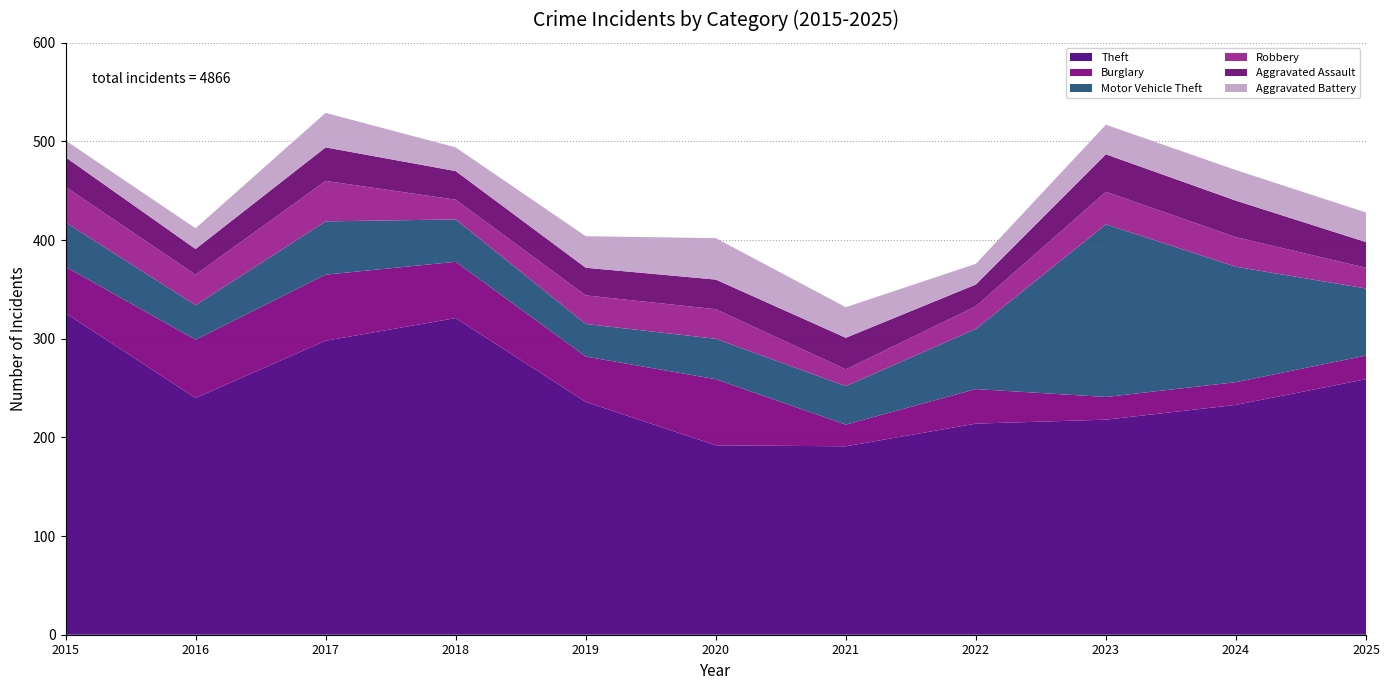

Reading left to right, transcribe all the data shown in this chart.

Theft: 326	240	298	321	236	192	191	214	218	233	259
Burglary: 47	59	67	57	46	67	22	35	23	23	24
Motor Vehicle Theft: 45	35	54	43	33	41	39	61	175	117	68
Robbery: 36	31	41	20	29	30	17	23	33	30	21
Aggravated Assault: 30	26	34	29	28	30	32	22	38	37	26
Aggravated Battery: 17	21	35	24	32	42	31	21	30	31	30